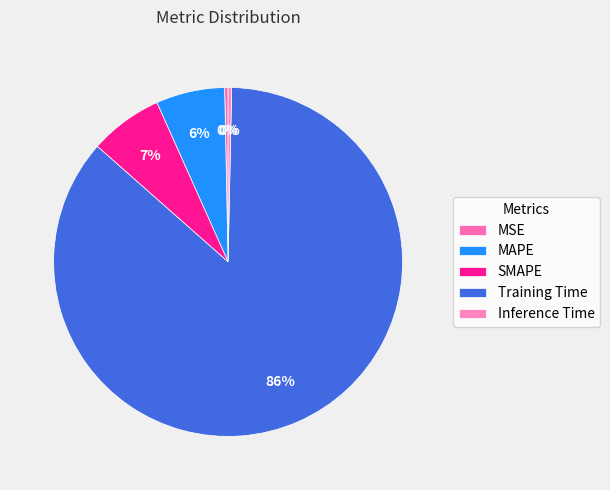

How many slices are in this pie chart?

5